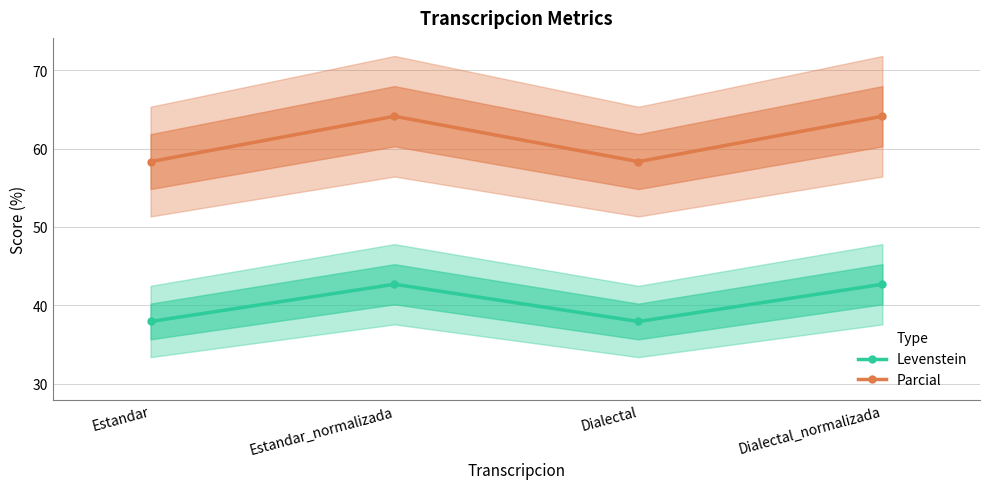

Rank the categories by Levenstein value from lowest to highest.

Estandar, Dialectal, Estandar_normalizada, Dialectal_normalizada